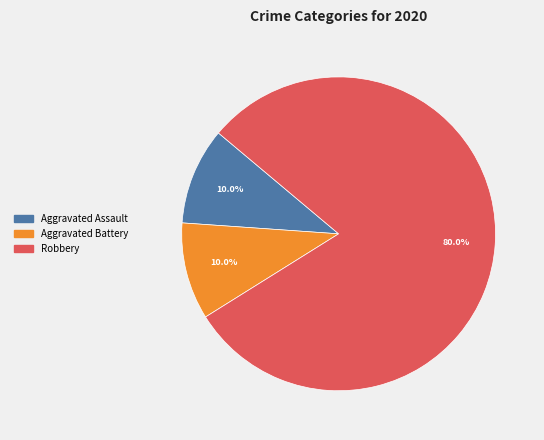

Does any single category account for the majority?

Yes